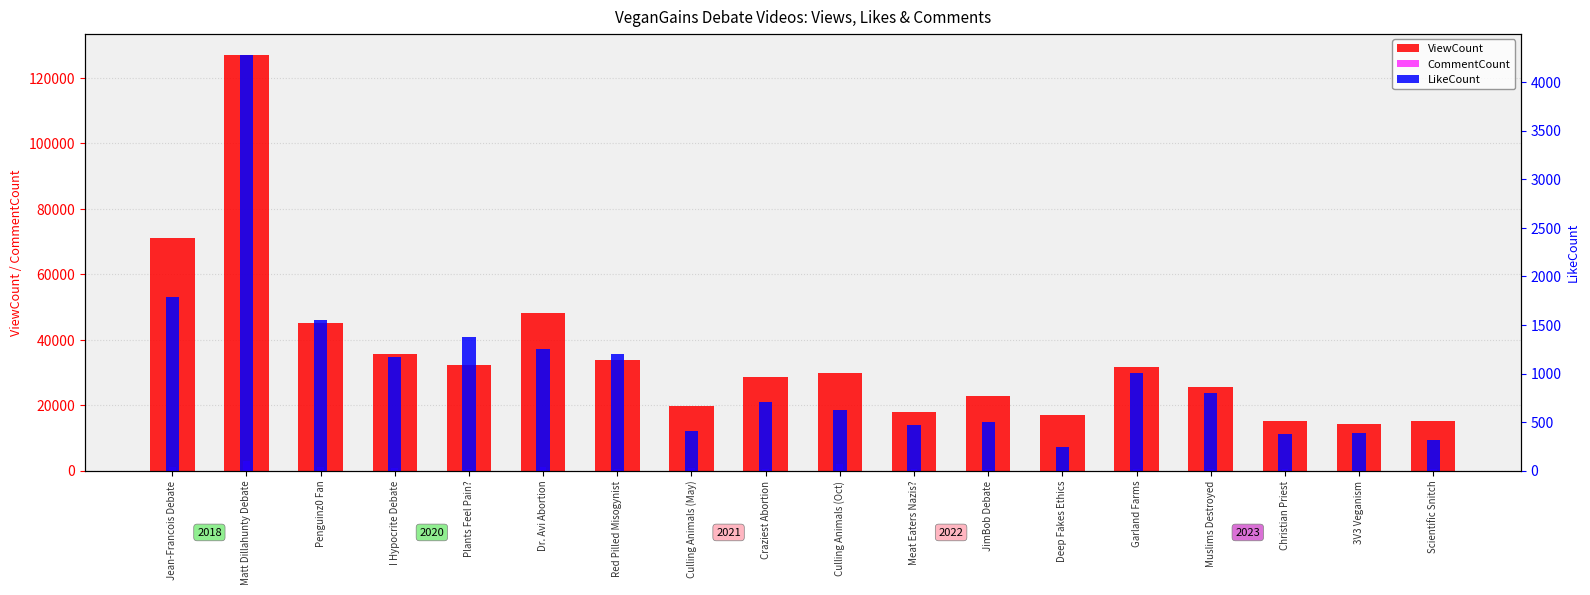

What is the maximum value for ViewCount?

127122